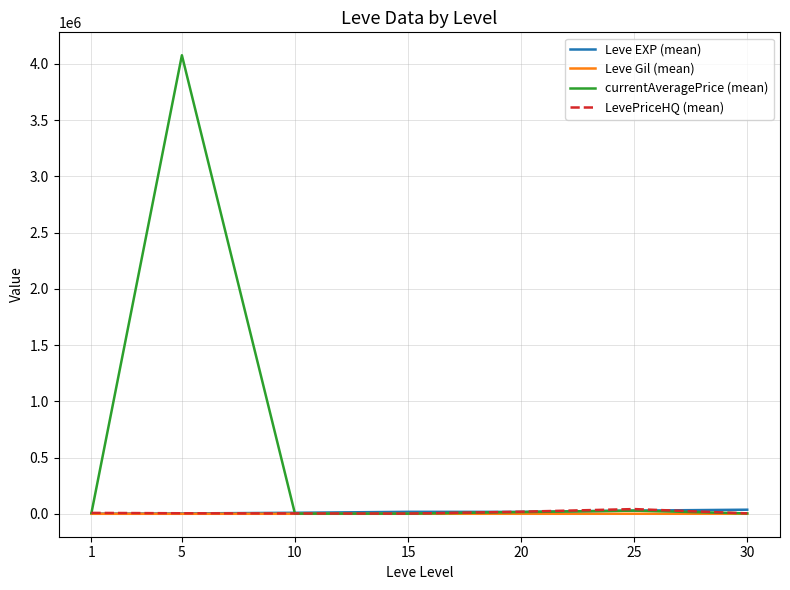

What are all the series names shown in the legend?

Leve EXP (mean), Leve Gil (mean), currentAveragePrice (mean), LevePriceHQ (mean)